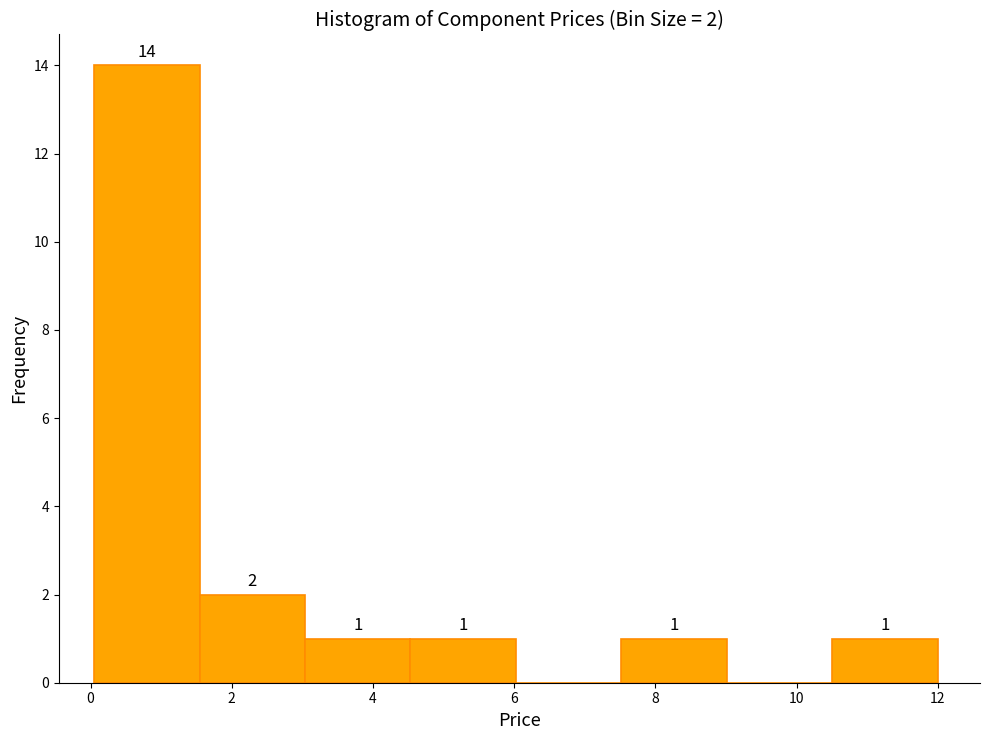

Over which range of the x-axis is the bar tallest?

0.0 to 1.6